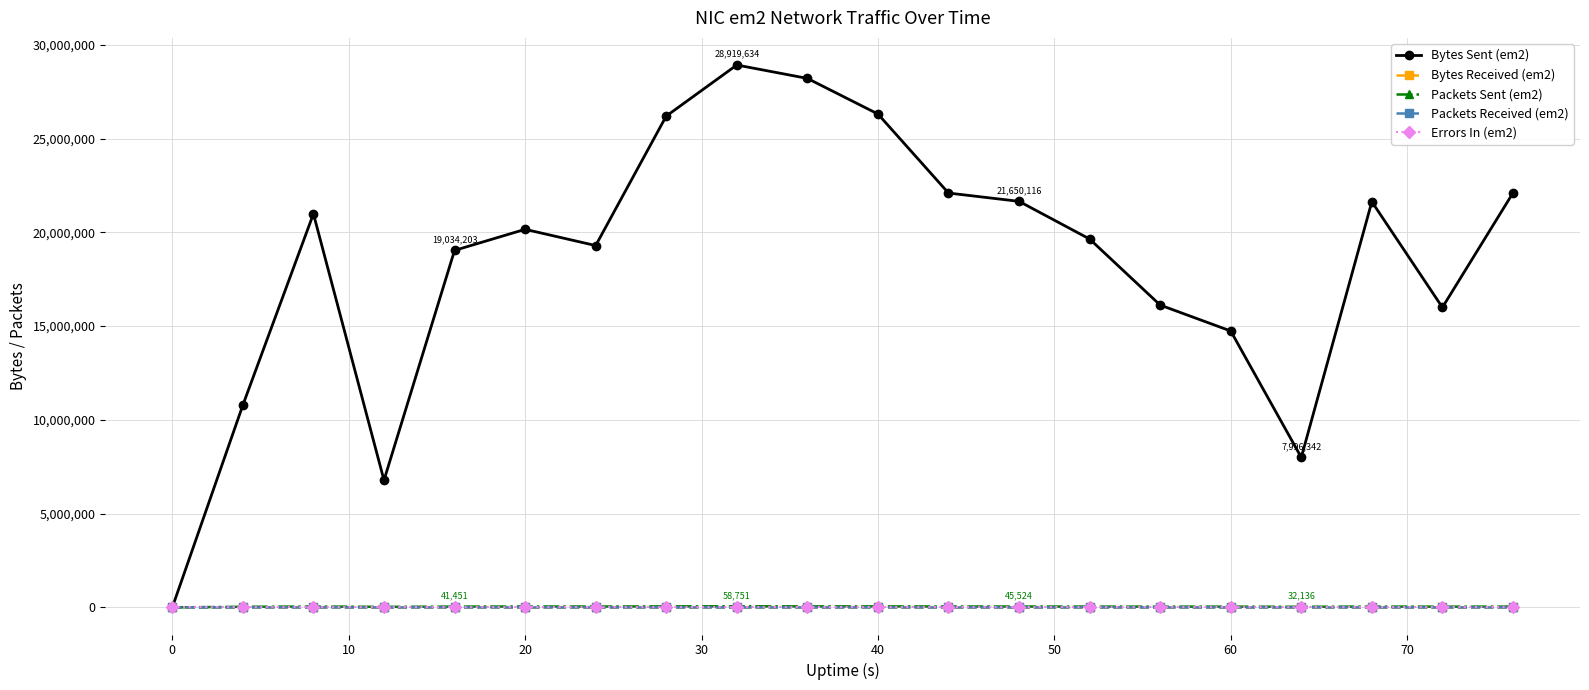

What is the maximum value shown in the chart?

28919634